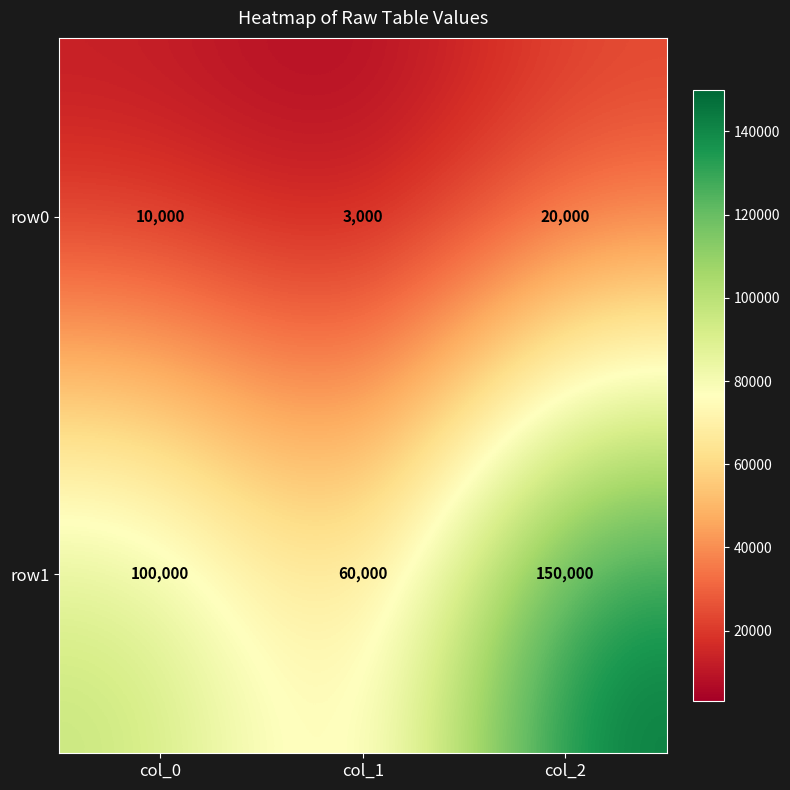

The value of row0 at col_1 is 810. True or false?

False